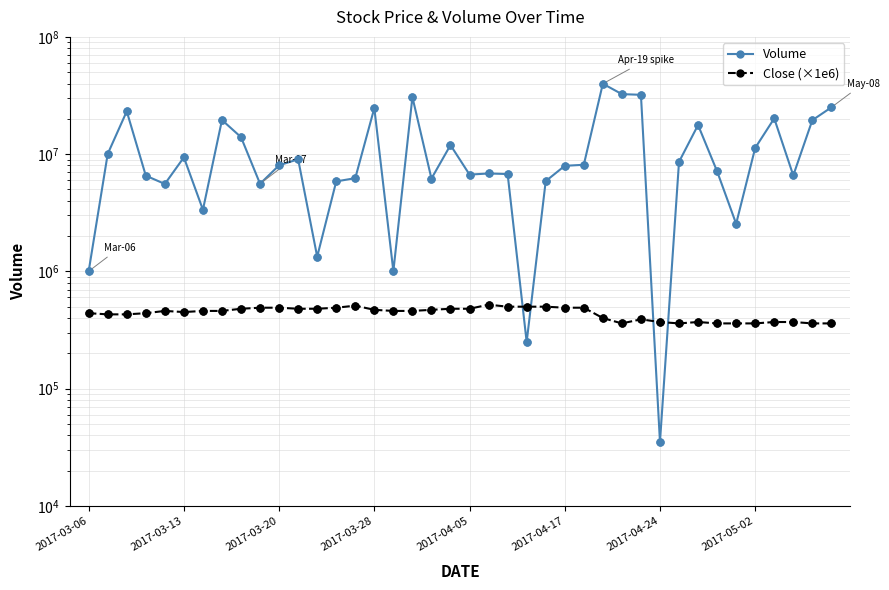

Is the value of Close (×1e6) at 2017-04-05 greater than the value of Volume at 37?

No